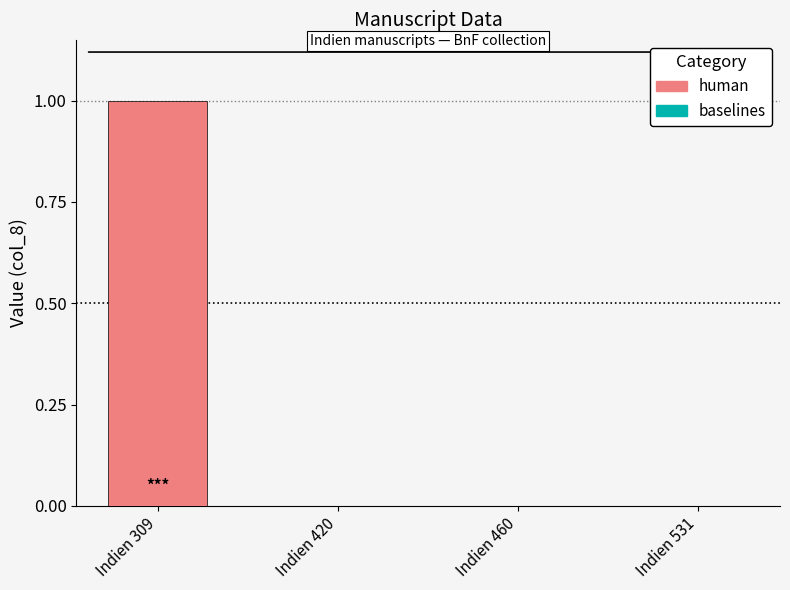

What is the change in value from Indien 309 to Indien 460?

-1